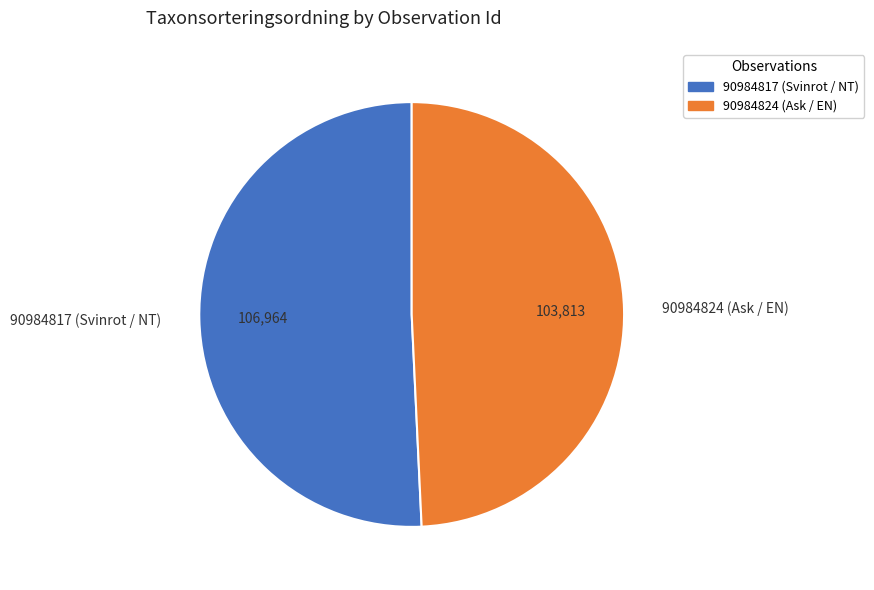

Rank the categories by value from highest to lowest.

90984817 (Svinrot / NT), 90984824 (Ask / EN)